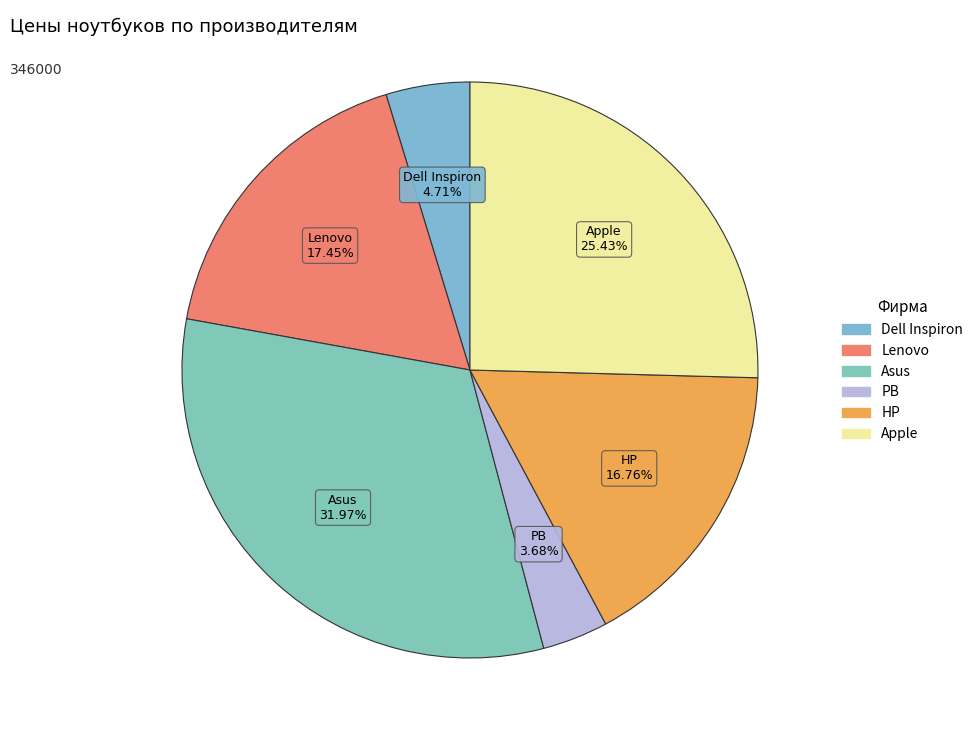

Which category has the biggest portion of the pie?

Asus